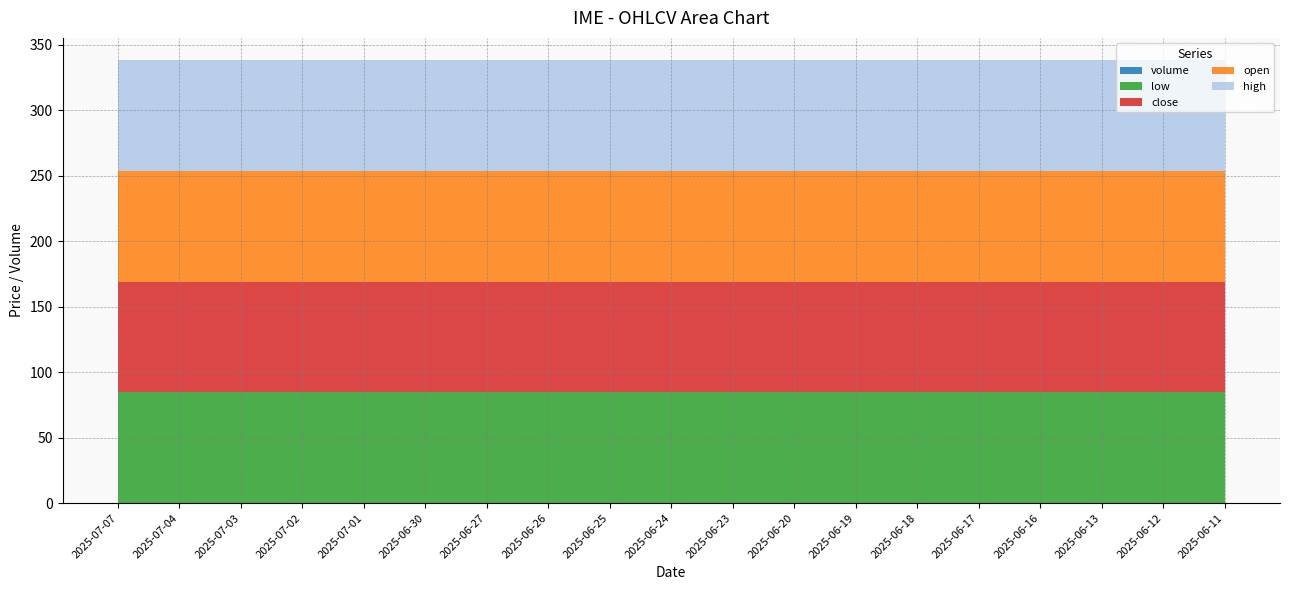

Reading right to left, transcribe all the data shown in this chart.

high: 2025-06-11=84.6	2025-06-12=84.6	2025-06-13=84.6	2025-06-16=84.6	2025-06-17=84.6	2025-06-18=84.6	2025-06-19=84.6	2025-06-20=84.6	2025-06-23=84.6	2025-06-24=84.6	2025-06-25=84.6	2025-06-26=84.6	2025-06-27=84.6	2025-06-30=84.6	2025-07-01=84.6	2025-07-02=84.6	2025-07-03=84.6	2025-07-04=84.6	2025-07-07=84.6
open: 2025-06-11=84.6	2025-06-12=84.6	2025-06-13=84.6	2025-06-16=84.6	2025-06-17=84.6	2025-06-18=84.6	2025-06-19=84.6	2025-06-20=84.6	2025-06-23=84.6	2025-06-24=84.6	2025-06-25=84.6	2025-06-26=84.6	2025-06-27=84.6	2025-06-30=84.6	2025-07-01=84.6	2025-07-02=84.6	2025-07-03=84.6	2025-07-04=84.6	2025-07-07=84.6
close: 2025-06-11=84.6	2025-06-12=84.6	2025-06-13=84.6	2025-06-16=84.6	2025-06-17=84.6	2025-06-18=84.6	2025-06-19=84.6	2025-06-20=84.6	2025-06-23=84.6	2025-06-24=84.6	2025-06-25=84.6	2025-06-26=84.6	2025-06-27=84.6	2025-06-30=84.6	2025-07-01=84.6	2025-07-02=84.6	2025-07-03=84.6	2025-07-04=84.6	2025-07-07=84.6
low: 2025-06-11=84.6	2025-06-12=84.6	2025-06-13=84.6	2025-06-16=84.6	2025-06-17=84.6	2025-06-18=84.6	2025-06-19=84.6	2025-06-20=84.6	2025-06-23=84.6	2025-06-24=84.6	2025-06-25=84.6	2025-06-26=84.6	2025-06-27=84.6	2025-06-30=84.6	2025-07-01=84.6	2025-07-02=84.6	2025-07-03=84.6	2025-07-04=84.6	2025-07-07=84.6
volume: 2025-06-11=0.0	2025-06-12=0.0	2025-06-13=0.0	2025-06-16=0.0	2025-06-17=0.0	2025-06-18=0.0	2025-06-19=0.0	2025-06-20=0.0	2025-06-23=0.0	2025-06-24=0.0	2025-06-25=0.0	2025-06-26=0.0	2025-06-27=0.0	2025-06-30=0.0	2025-07-01=0.0	2025-07-02=0.0	2025-07-03=0.0	2025-07-04=0.0	2025-07-07=0.0